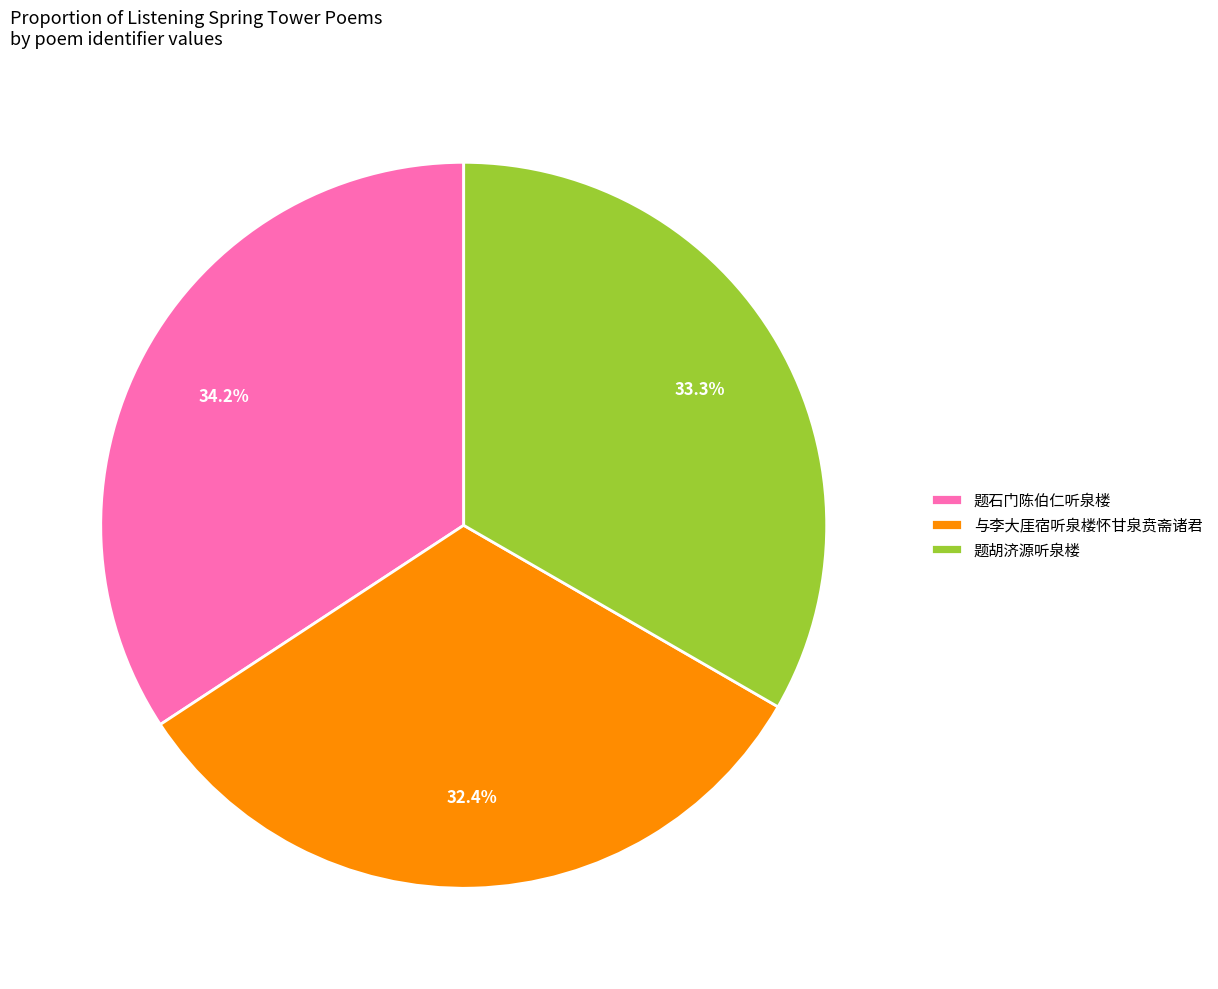

What portion of the pie excludes 题胡济源听泉楼?

66.7%